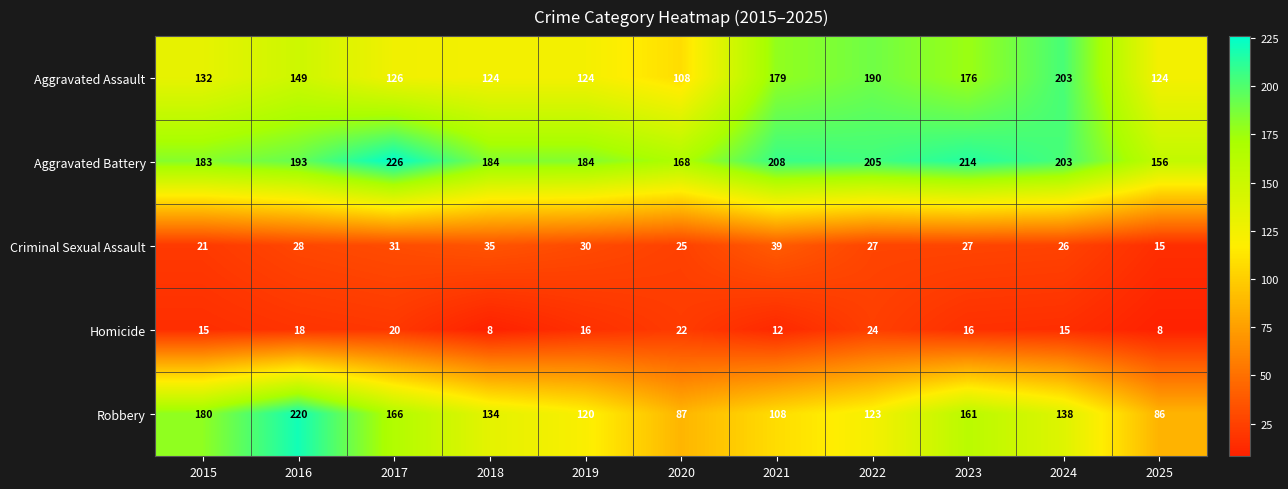

True or false: Homicide has a value of 15 at 2024.

True